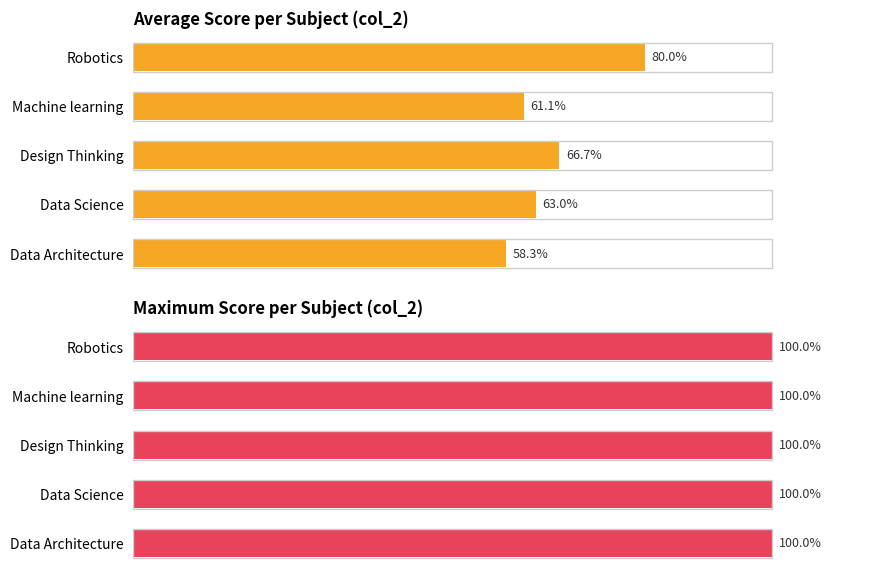

What is the difference between the maximum and minimum values in the Average Score per Subject (col_2) series?

21.7